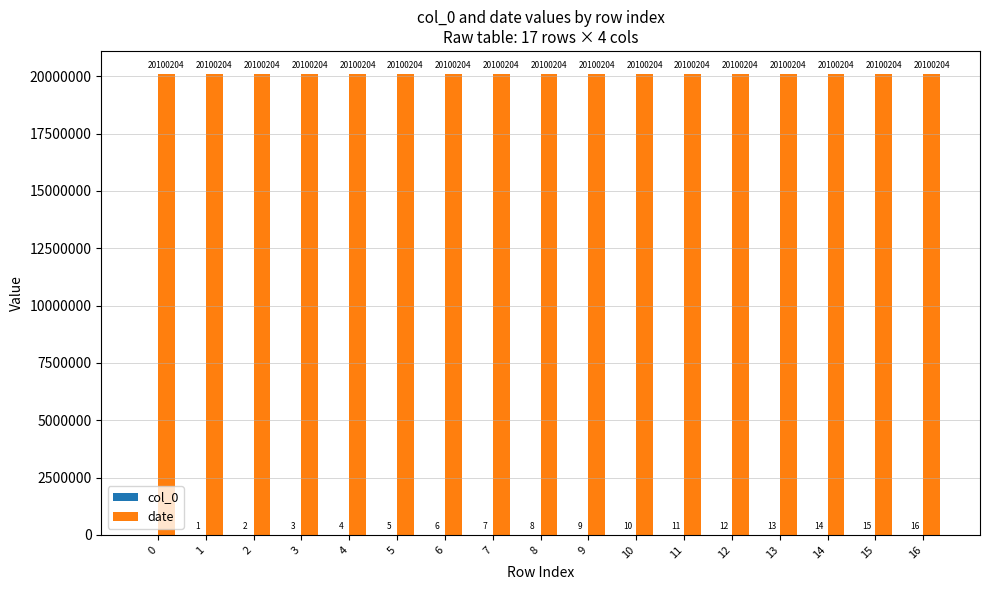

Which series has the largest total across all categories?

date